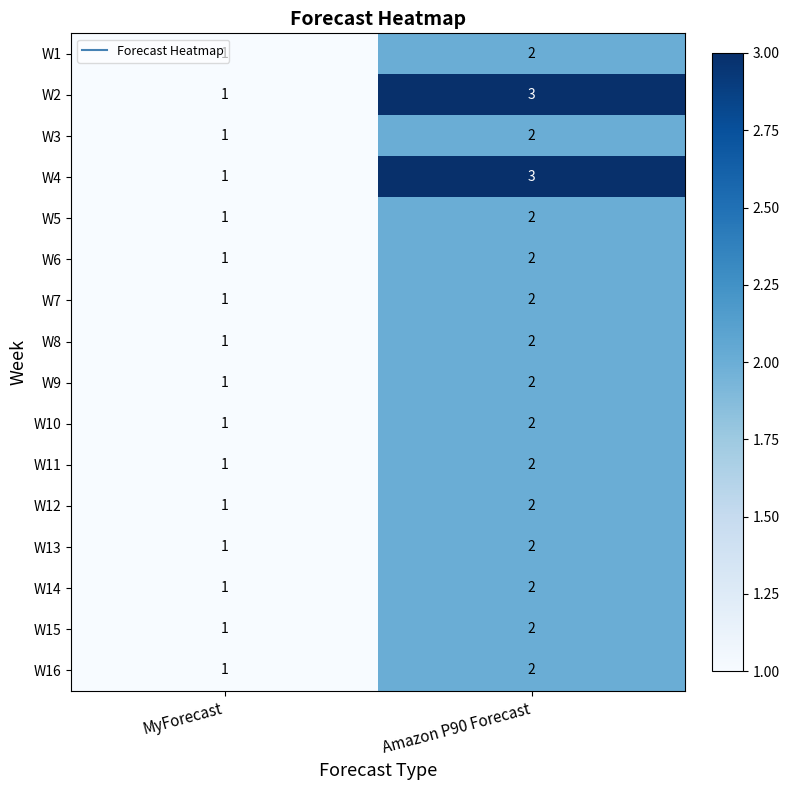

How many values in the W4 series are below 3?

1